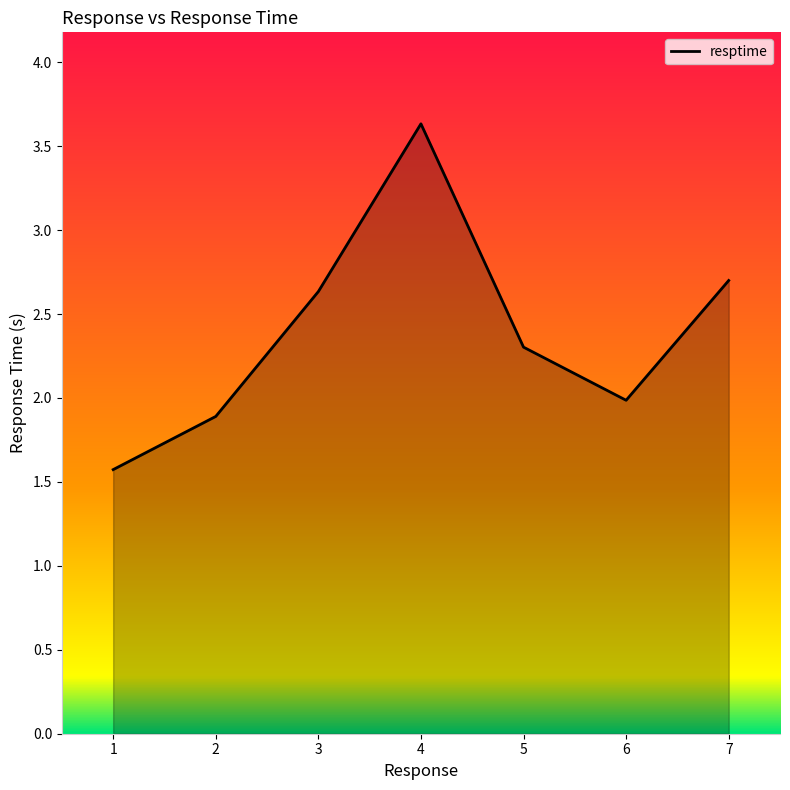

Rank the categories by value from lowest to highest.

1, 2, 6, 5, 3, 7, 4